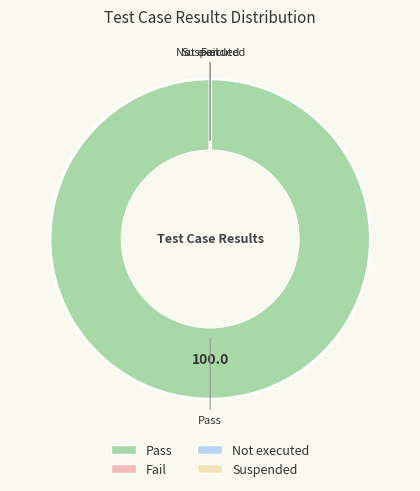

The Not executed slice represents 9% of the pie. True or false?

False